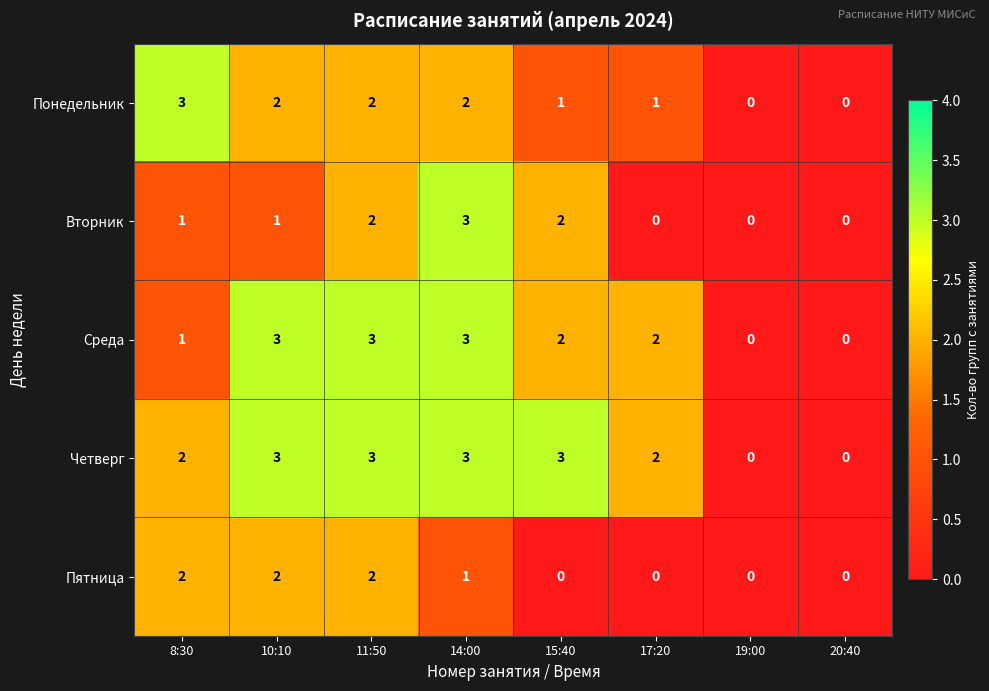

Read the Вторник value at 14:00.

3